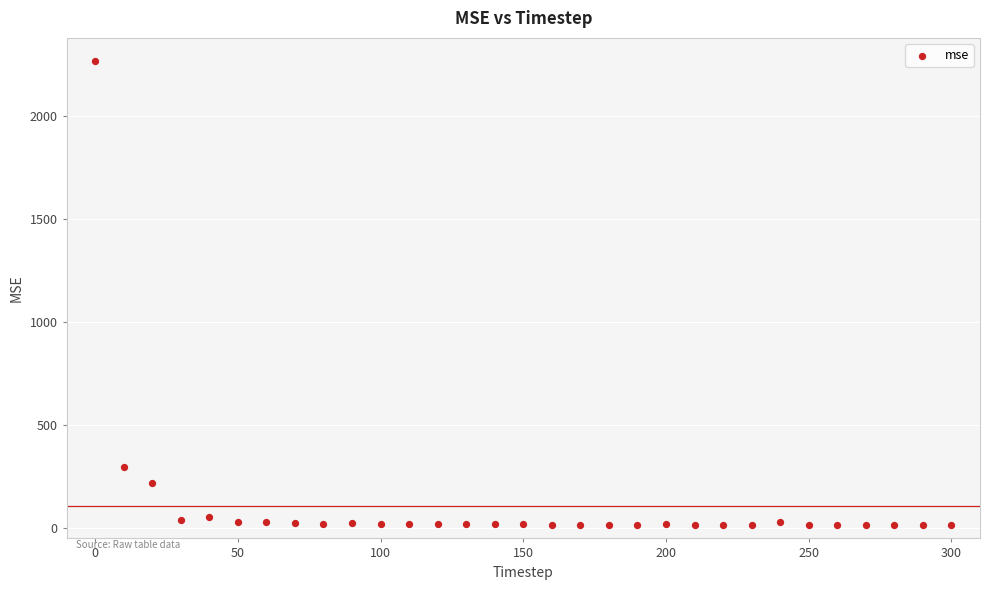

What Y value in the scatter plot is closest to 1140?

295.3